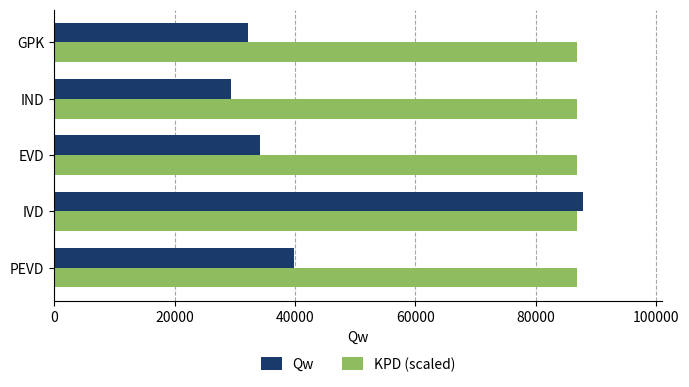

Between IVD and GPK, which series saw the biggest shift?

Qw